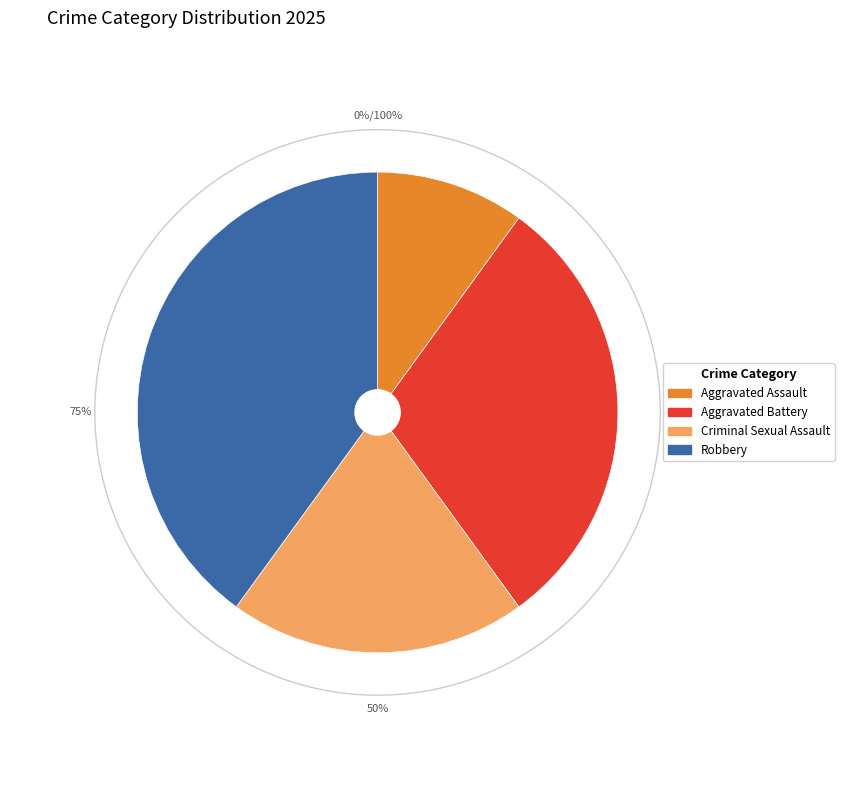

Is there a majority slice in this chart?

No